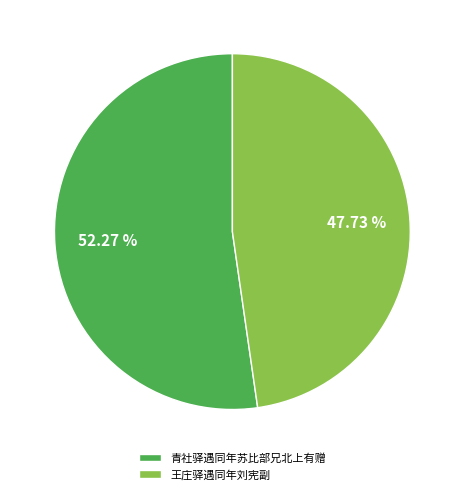

Approximately how many times larger is the value at 青社驿遇同年苏比部兄北上有赠 compared to 王庄驿遇同年刘宪副?

1.1